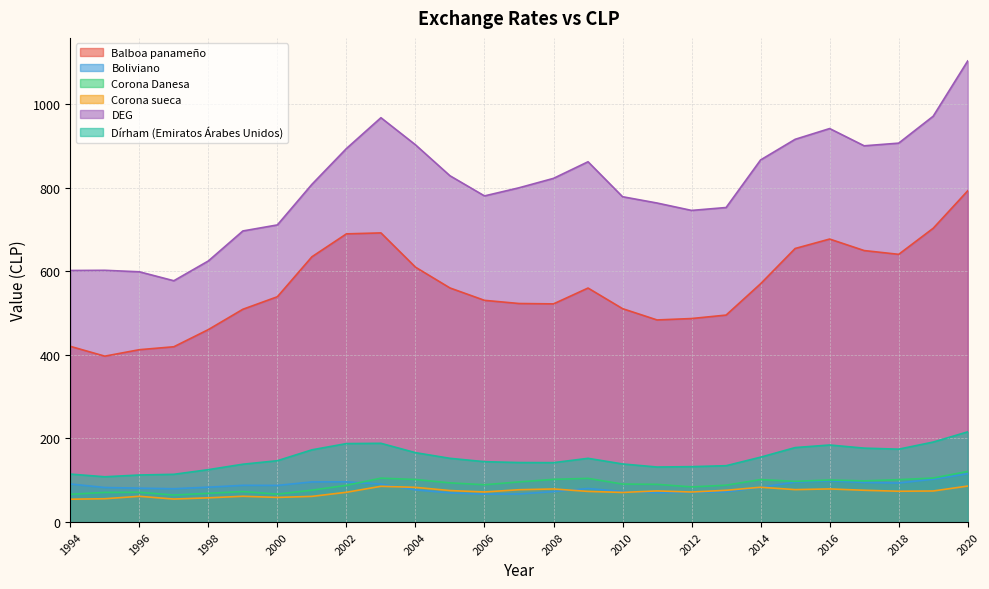

Rank the series at 2012 from lowest to highest value.

Boliviano, Corona sueca, Corona Danesa, Dírham (Emiratos Árabes Unidos), Balboa panameño, DEG